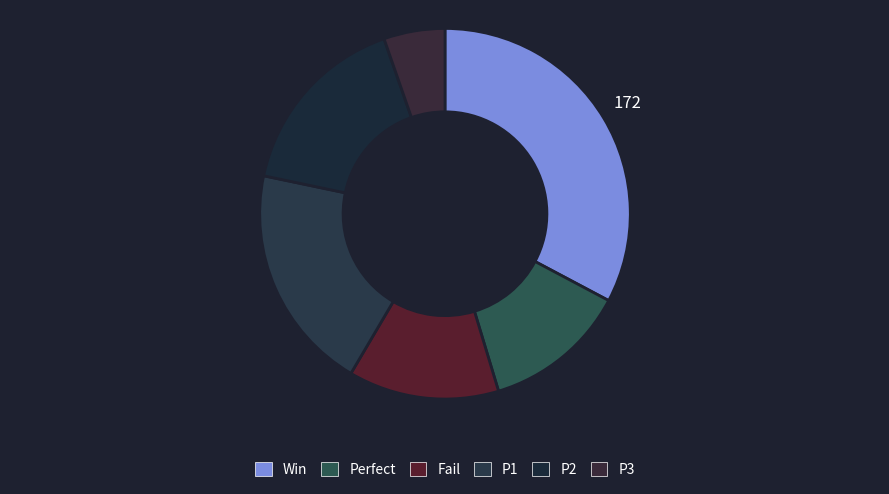

To the nearest percent, what portion does Win represent?

33%